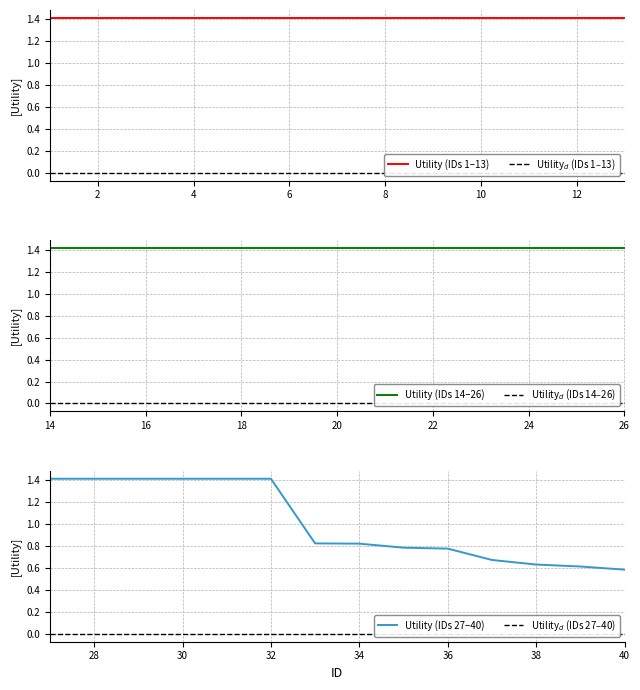

List the labels in order of value, largest first.

1, 2, 3, 4, 5, 6, 7, 8, 9, 10, 11, 12, 13, 14, 15, 16, 17, 18, 19, 20, 21, 22, 23, 24, 25, 26, 27, 28, 29, 30, 31, 32, 33, 34, 35, 36, 37, 38, 39, 40